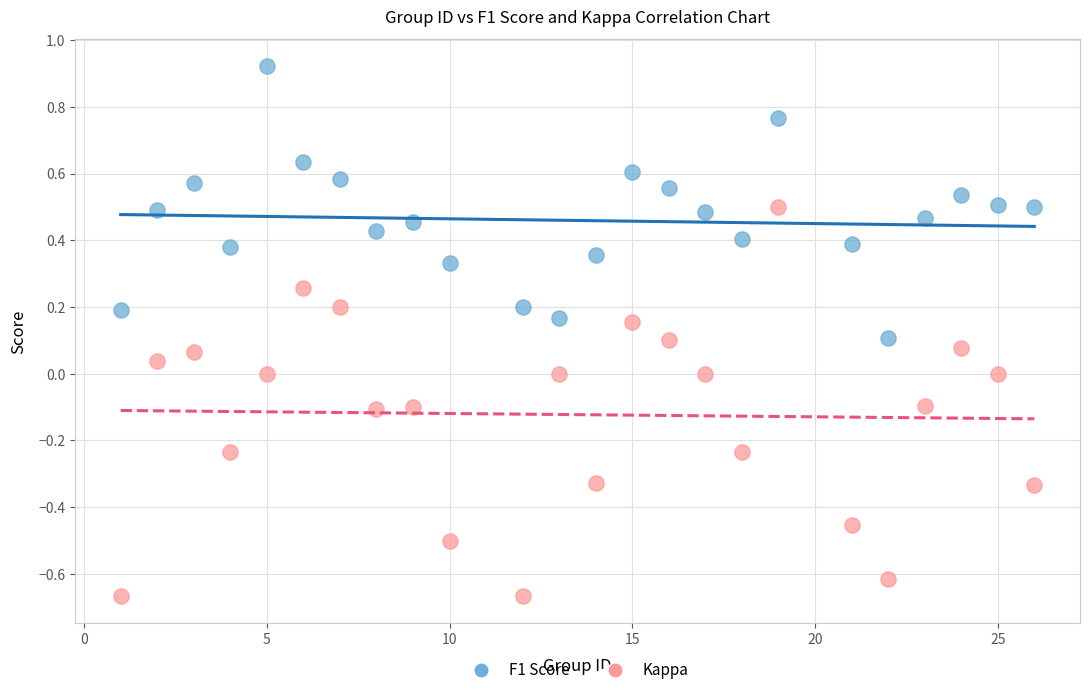

Which series has the largest Y range (max minus min)?

Kappa